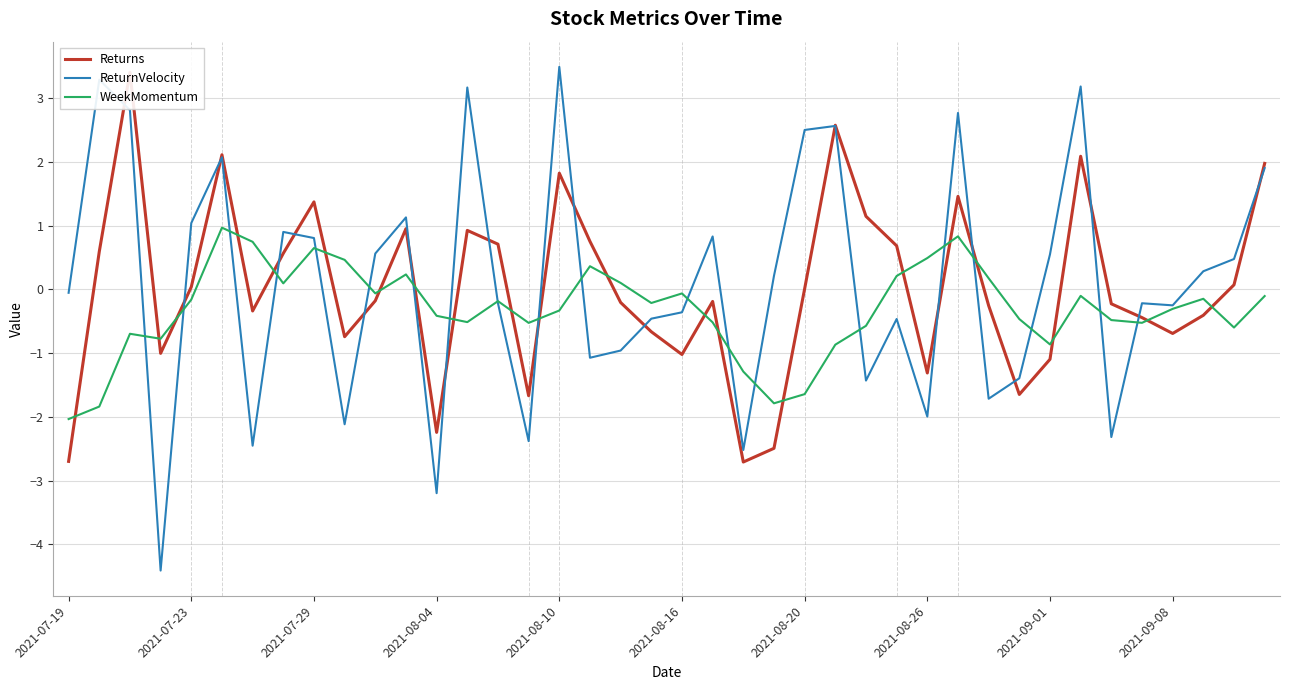

How many interior local peaks does the WeekMomentum series have?

10